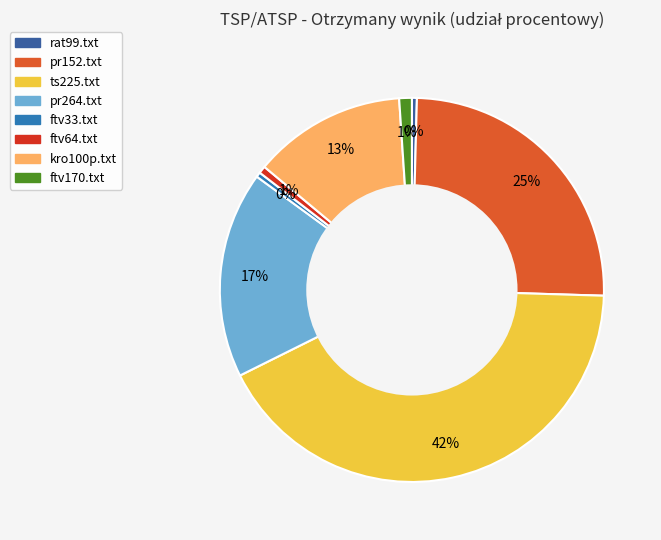

Which category has the smallest portion of the pie?

ftv33.txt